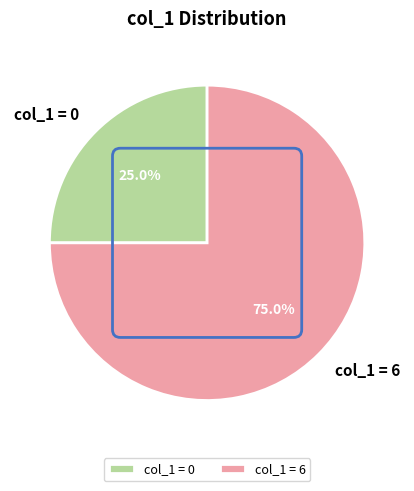

To the nearest percent, what is the average slice percentage?

50%